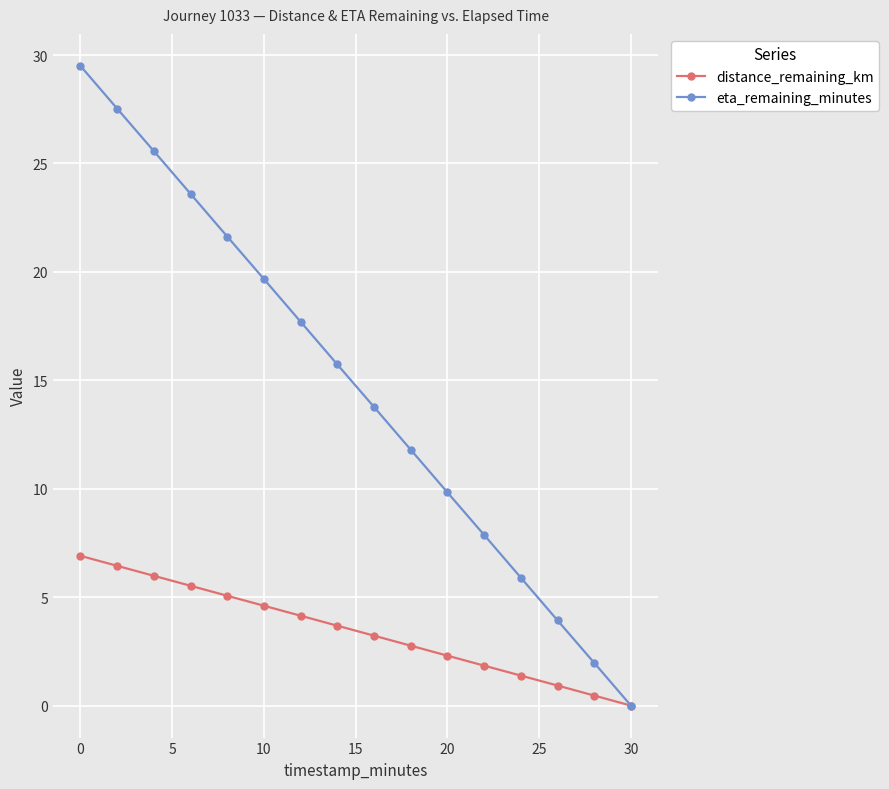

Which series has the largest total across all categories?

eta_remaining_minutes